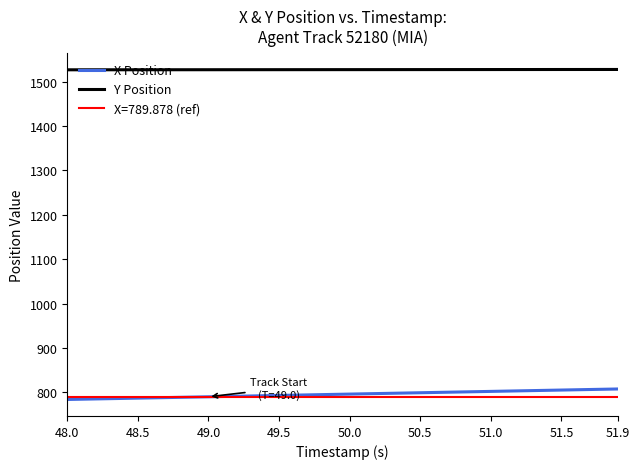

What is the sum of all X Position values?

31825.7